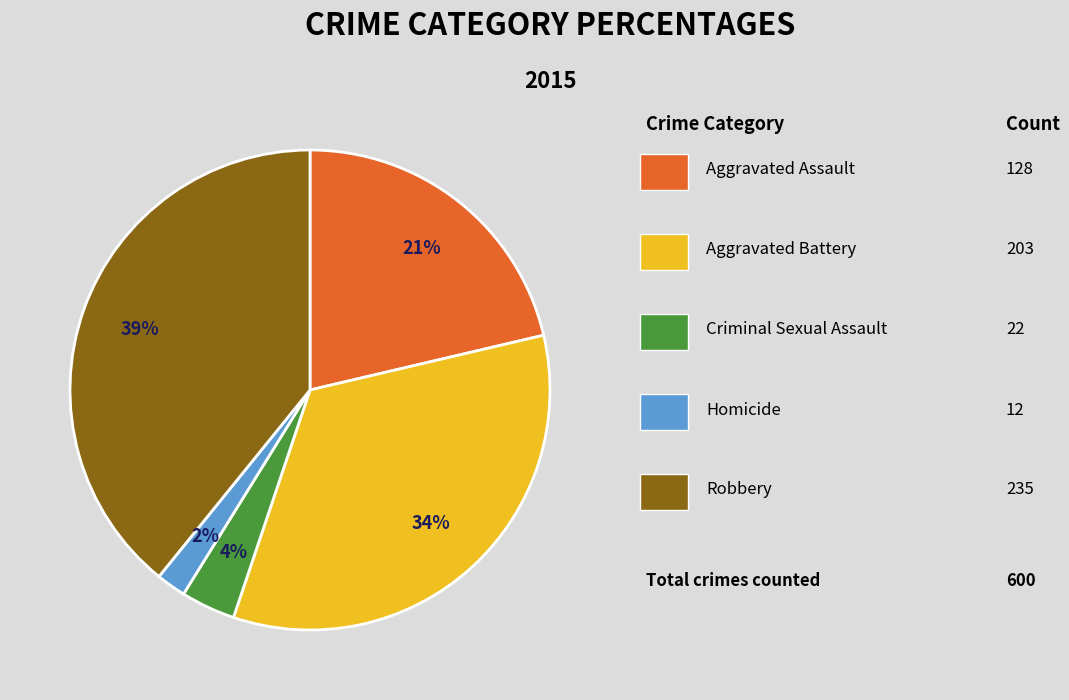

To the nearest percent, what is the difference between the largest and smallest slice percentages?

37%